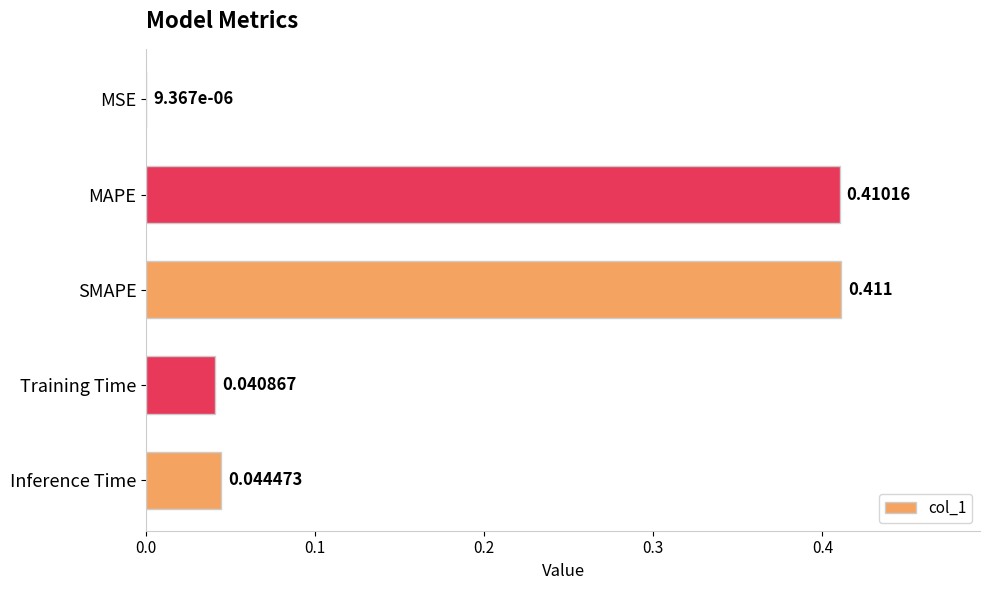

How many data points does each series have?

5